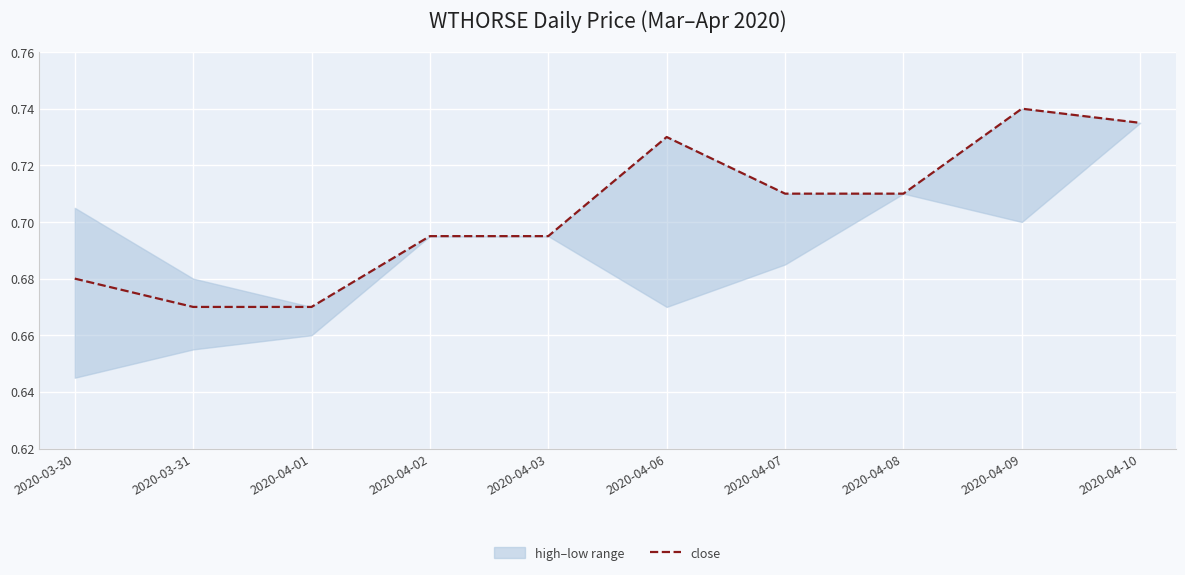

Read the value at 2020-04-03.

0.7